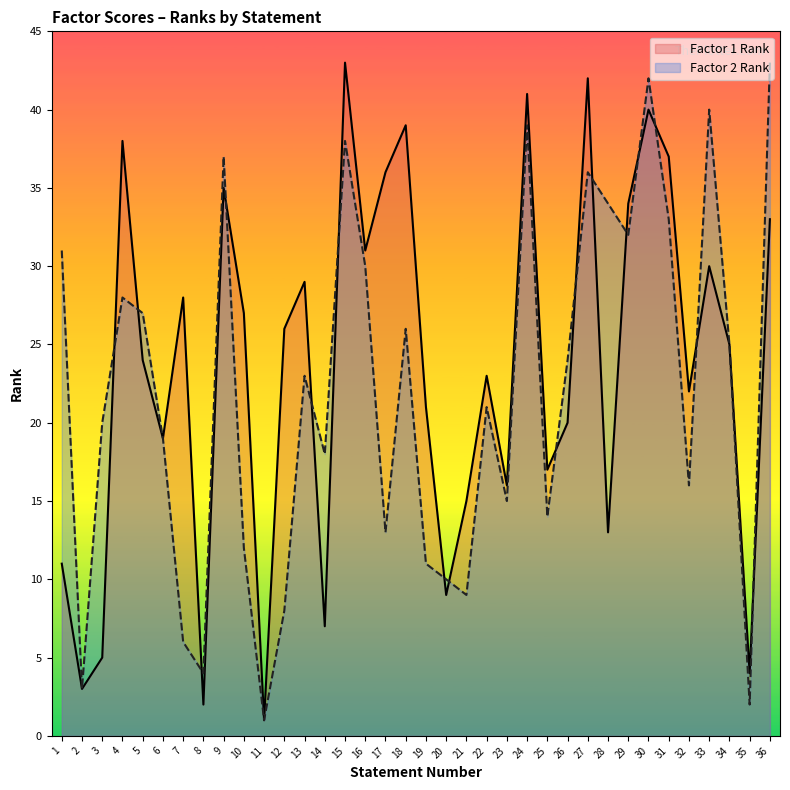

What is the total value across all series at 29?

66